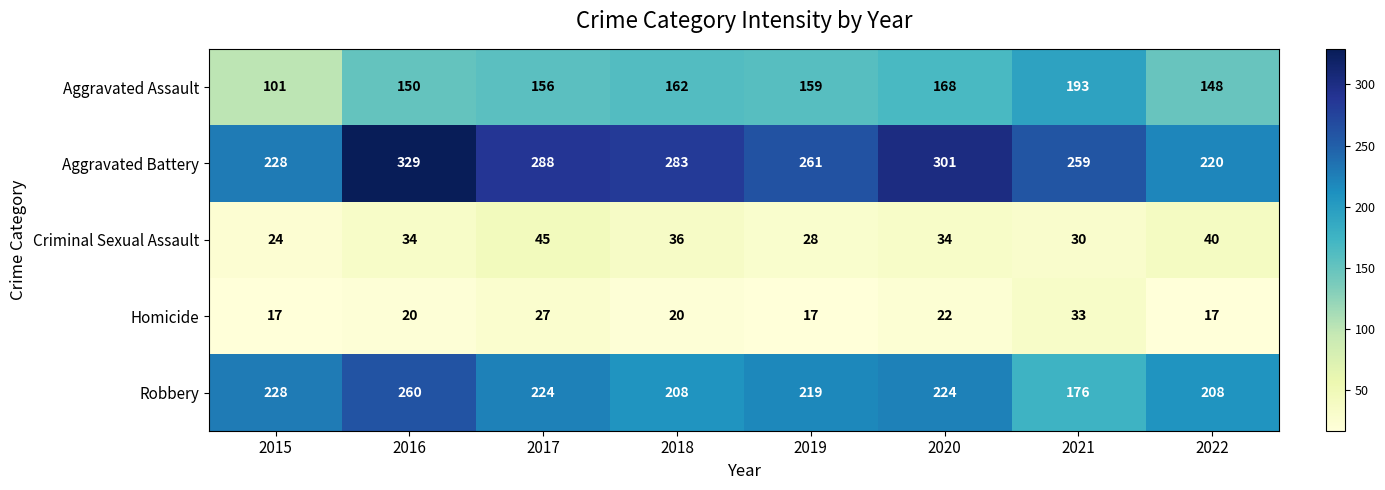

The Robbery series shows 418 at 2016. True or false?

False